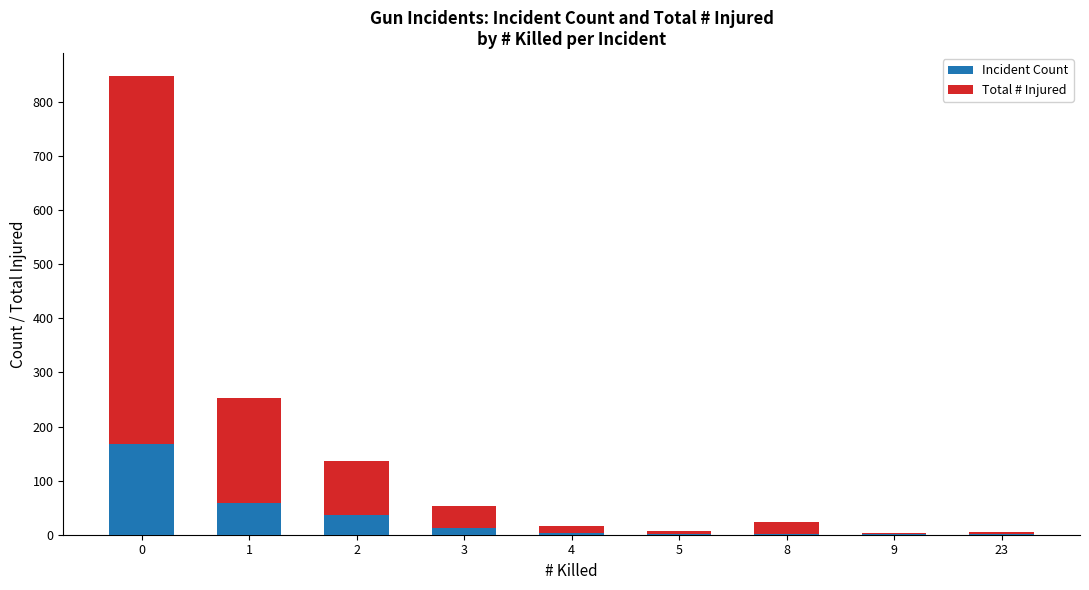

What is the average value of the Incident Count series?

32